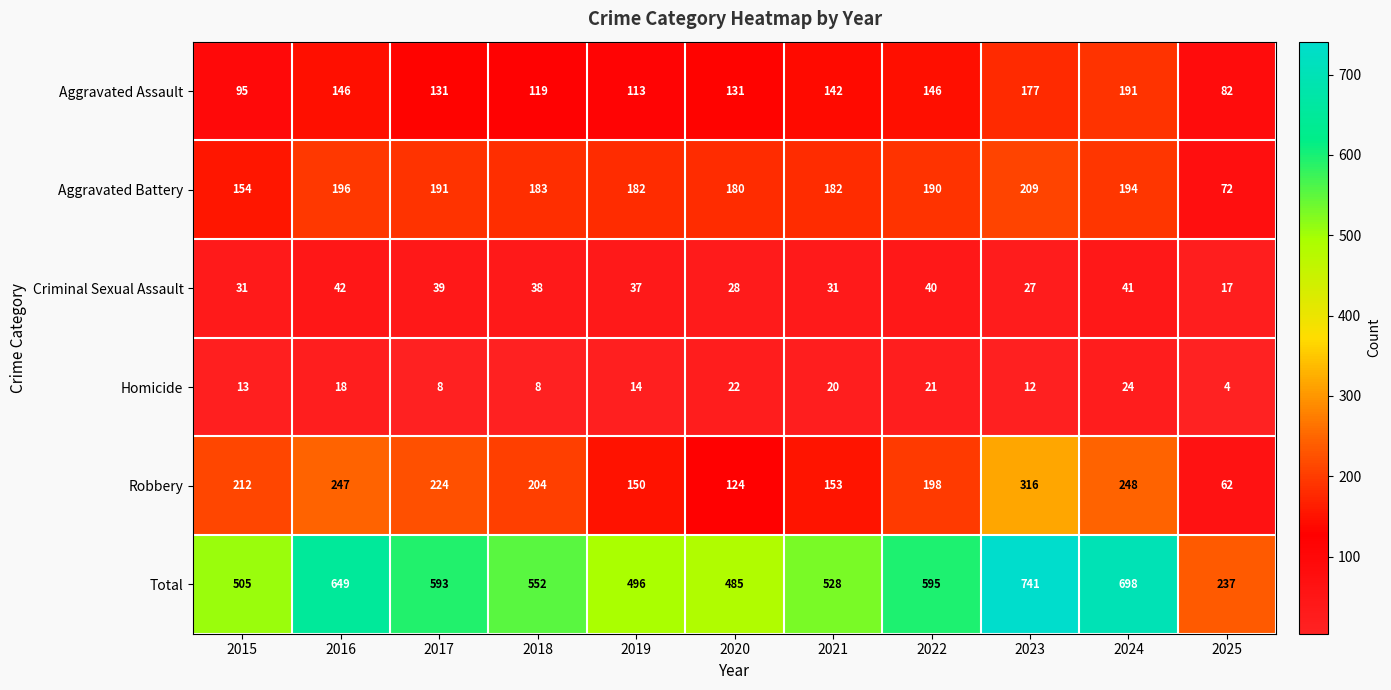

Rank the series by their maximum value, from highest to lowest.

Total, Robbery, Aggravated Battery, Aggravated Assault, Criminal Sexual Assault, Homicide